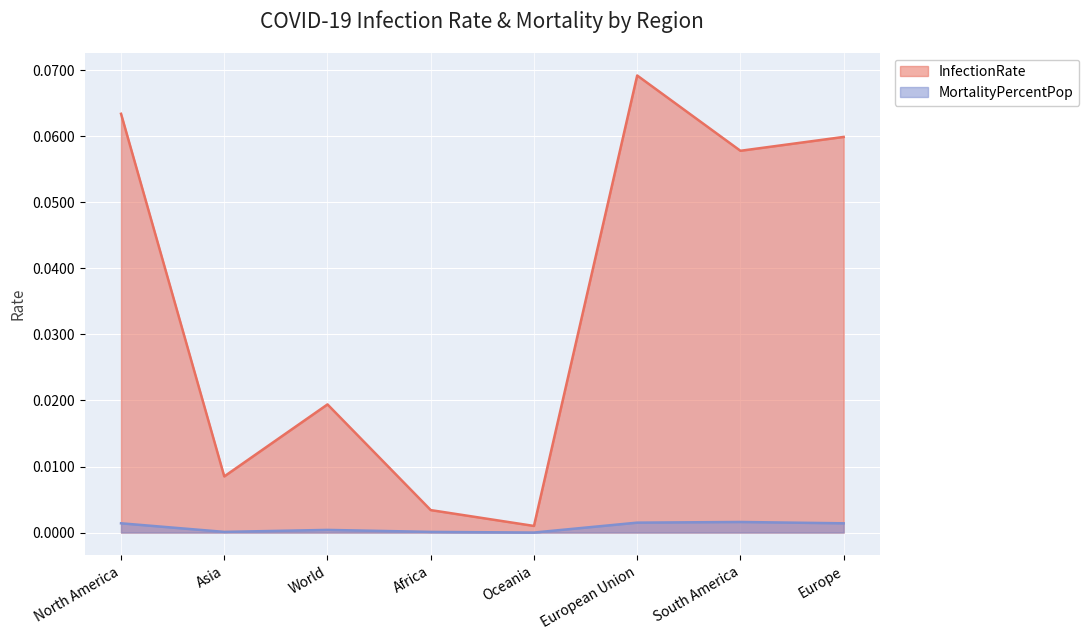

Which series has the widest spread of values?

InfectionRate